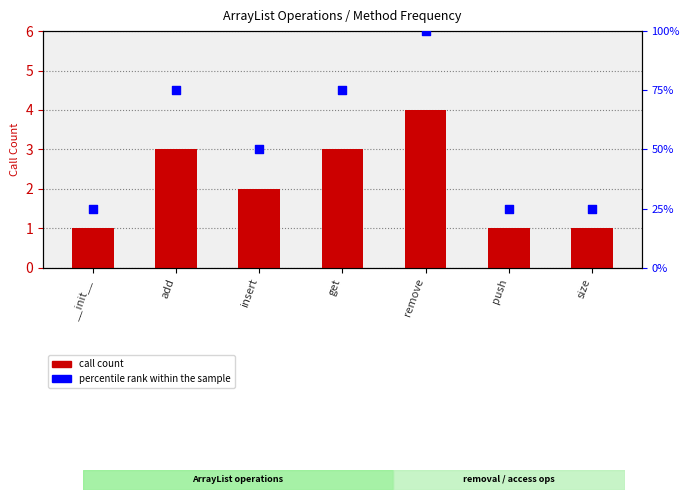

Is the value of percentile rank within the sample at add greater than the value of call count at push?

Yes